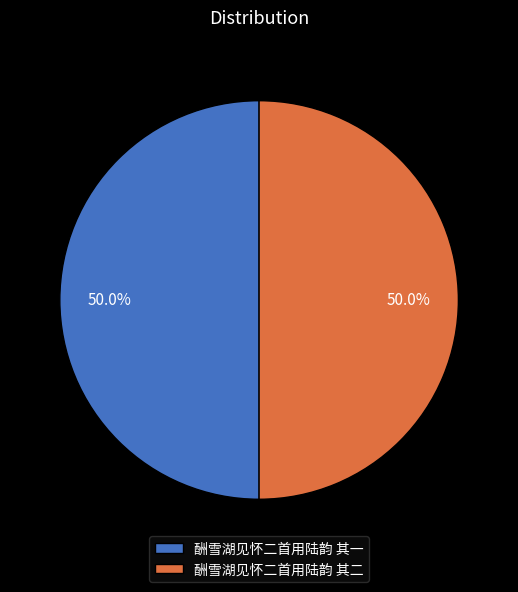

To the nearest percent, what is the combined percentage of 酬雪湖见怀二首用陆韵 其一 and 酬雪湖见怀二首用陆韵 其二?

100%